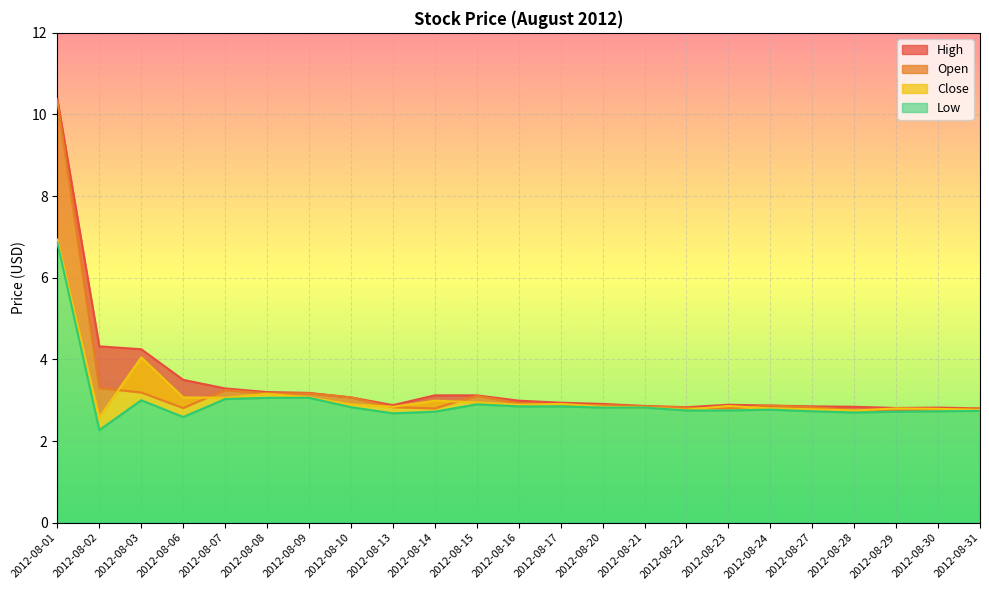

At which label does Open reach its minimum?

2012-08-29